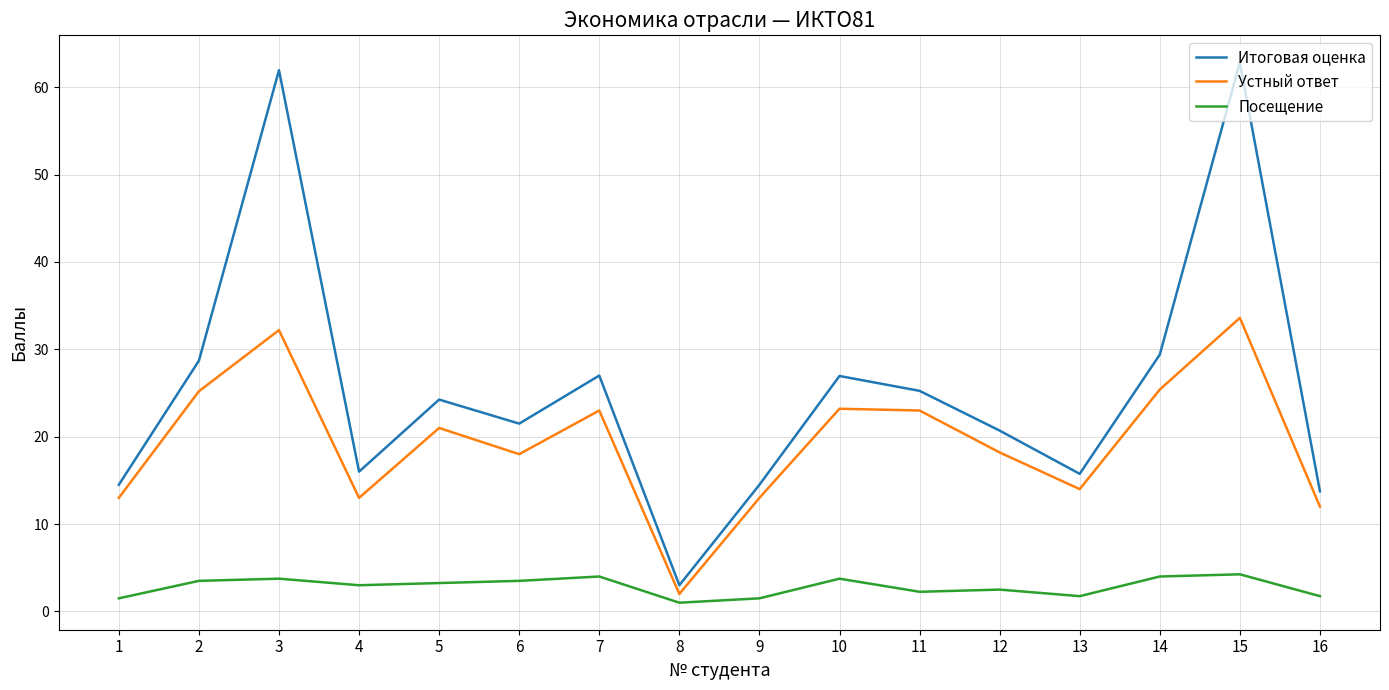

What are all the series names shown in the legend?

Итоговая оценка, Устный ответ, Посещение